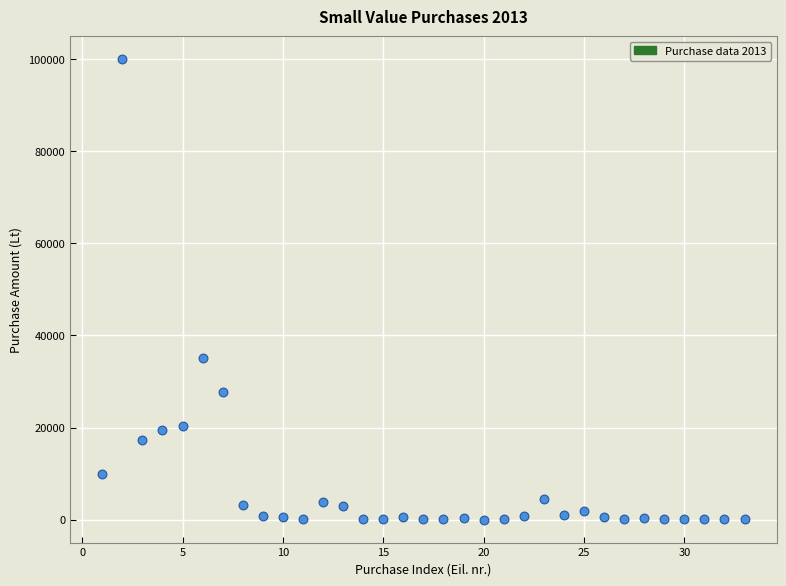

What is the range of X values (max minus min)?

32.0